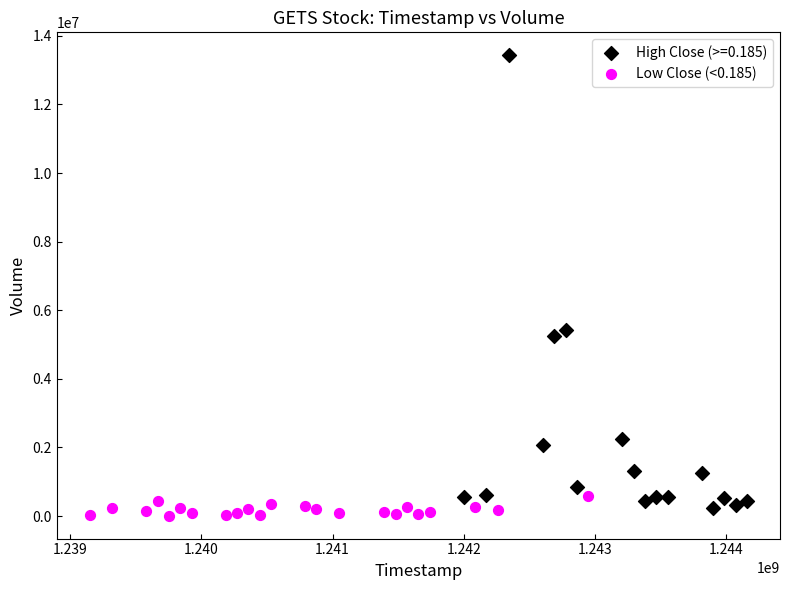

Which series has the widest spread of Y values?

High Close (>=0.185)